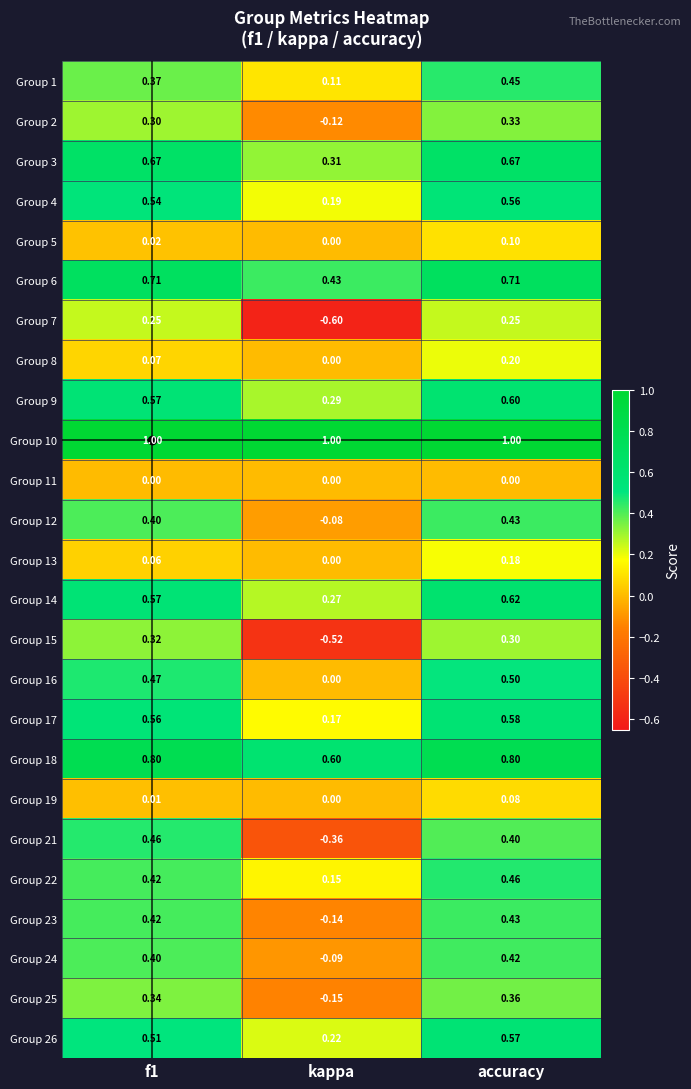

How many distinct data groups are displayed?

25